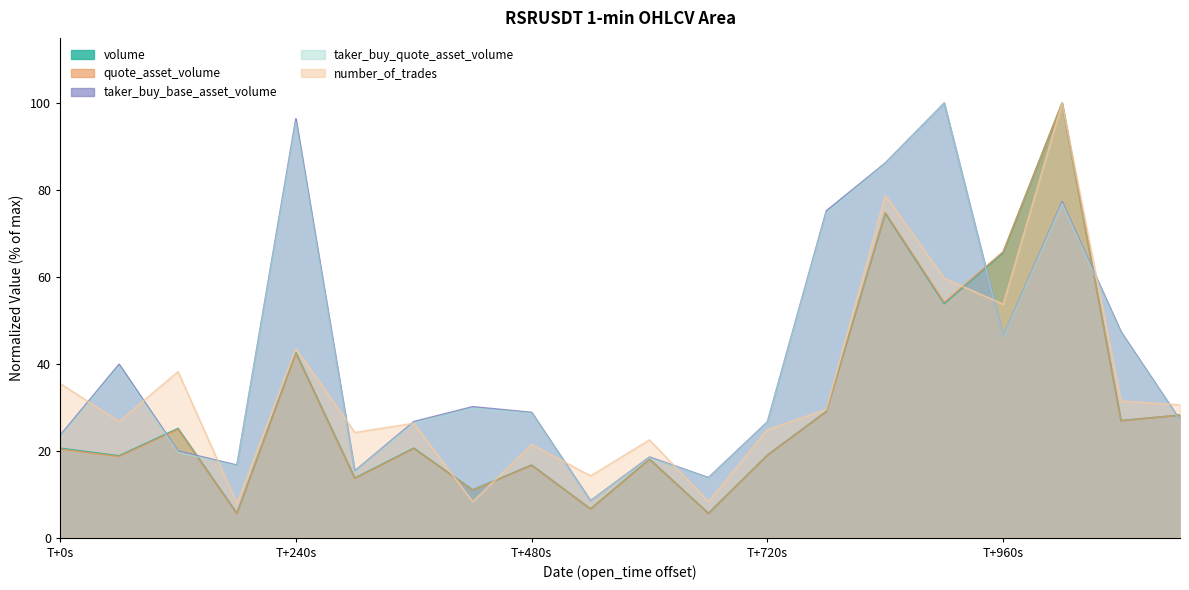

How many interior local peaks does the taker_buy_base_asset_volume series have?

6